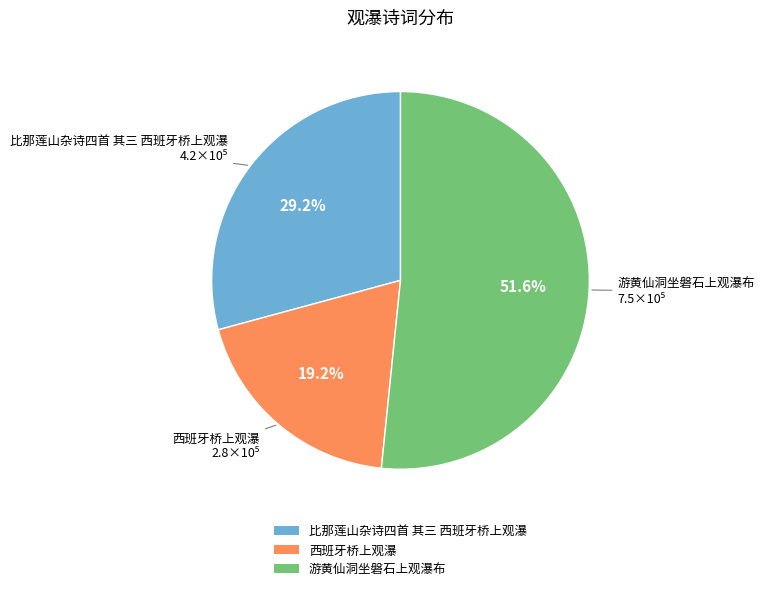

How much of the chart is everything except 比那莲山杂诗四首 其三 西班牙桥上观瀑?

70.8%